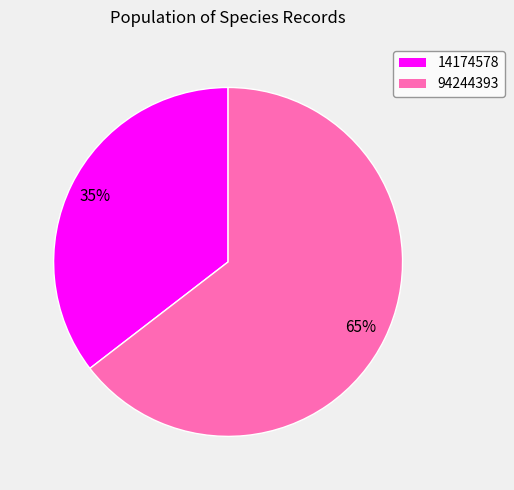

To the nearest percent, what is the combined percentage of 94244393 and 14174578?

100%